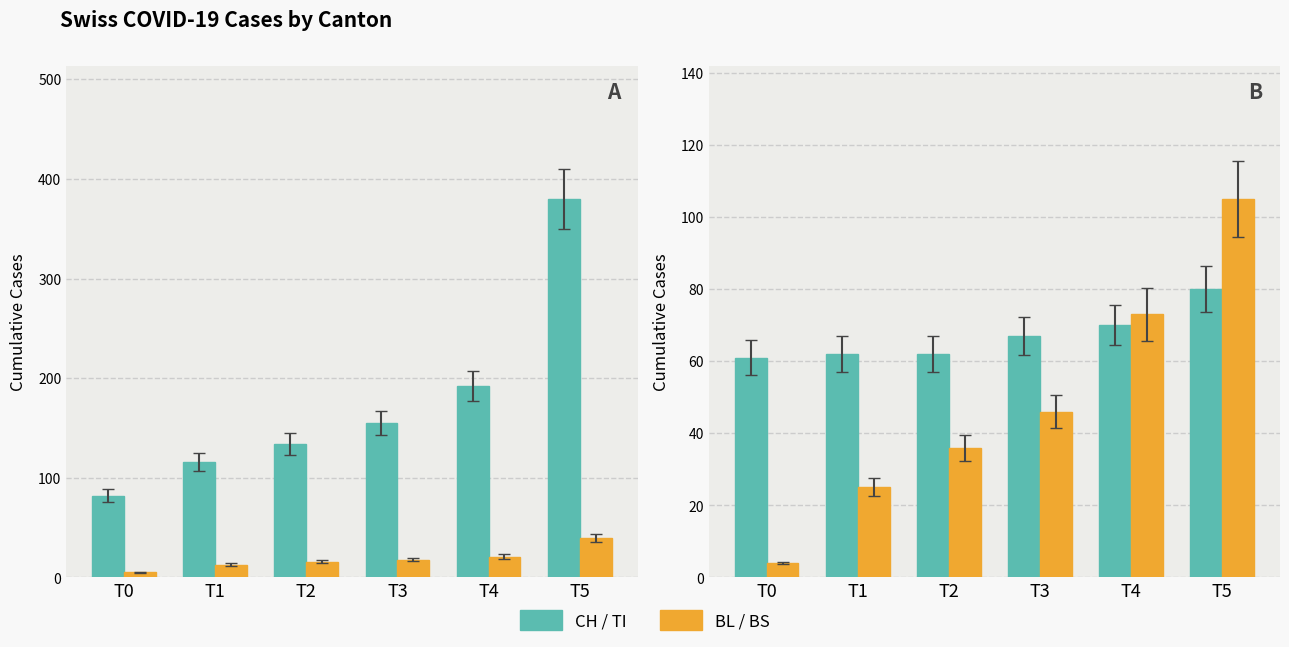

What is the value of the CH / TI bar at the 5th from the left?

70